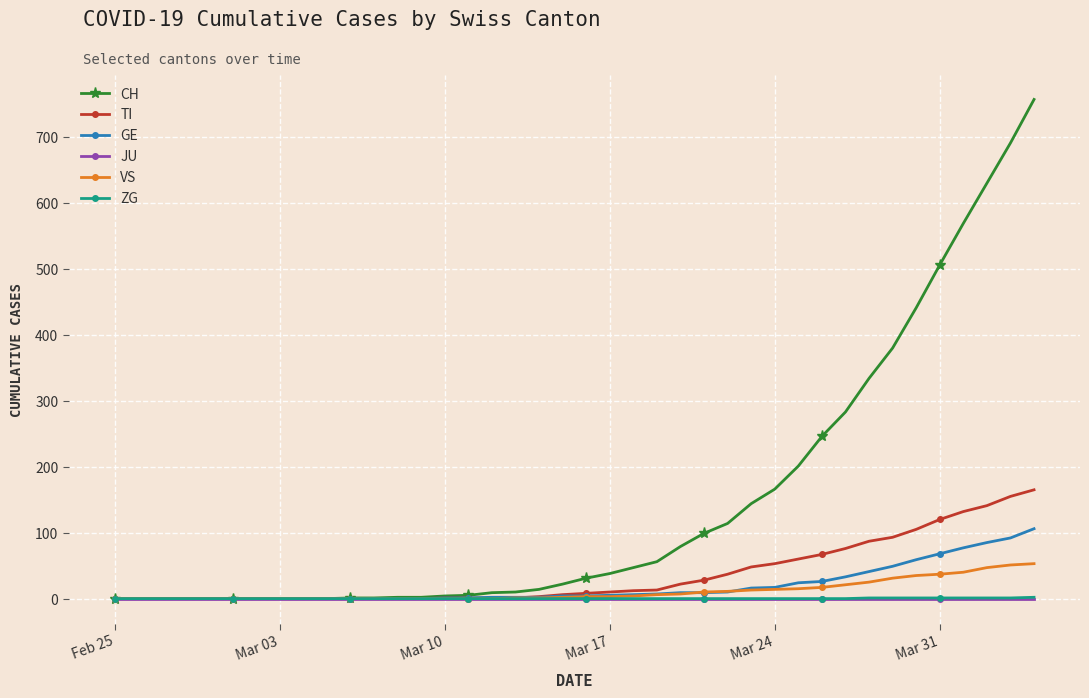

Which series has the largest range (max minus min)?

CH